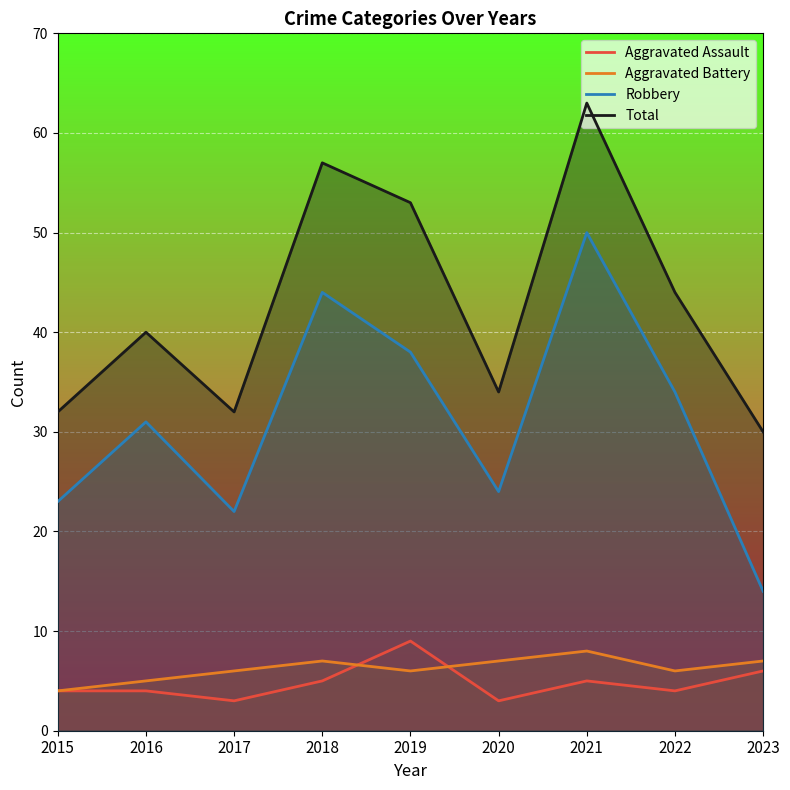

Rank the series at 2015 from lowest to highest value.

Aggravated Assault, Aggravated Battery, Robbery, Total